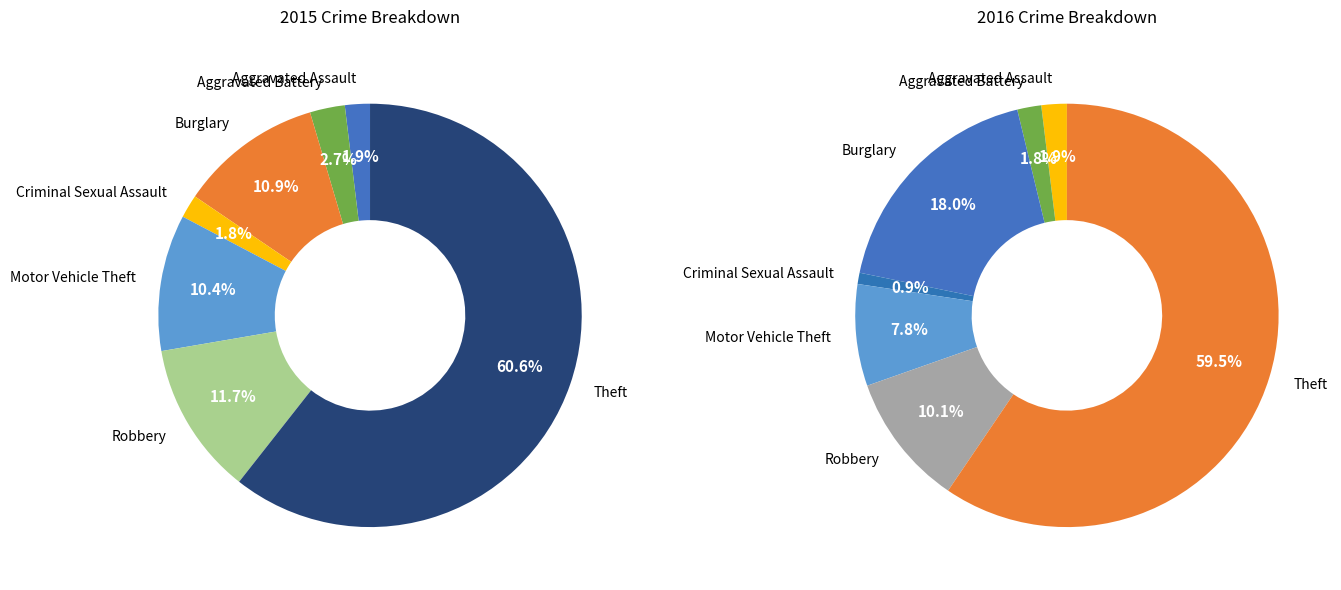

Is it true that Motor Vehicle Theft is 10% of the pie?

True